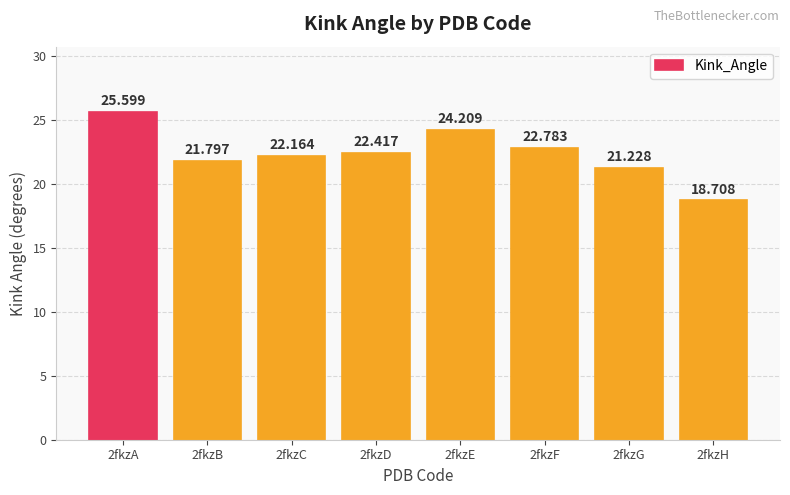

Reading right to left, transcribe all the data shown in this chart.

18.7	21.2	22.8	24.2	22.4	22.2	21.8	25.6